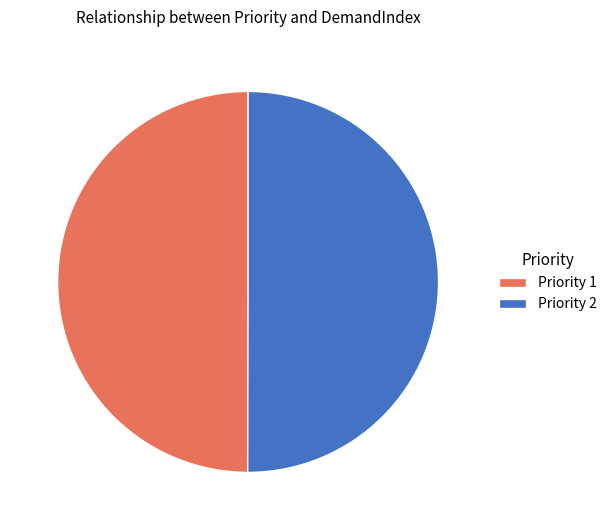

The Priority 1 slice represents 37% of the pie. True or false?

False